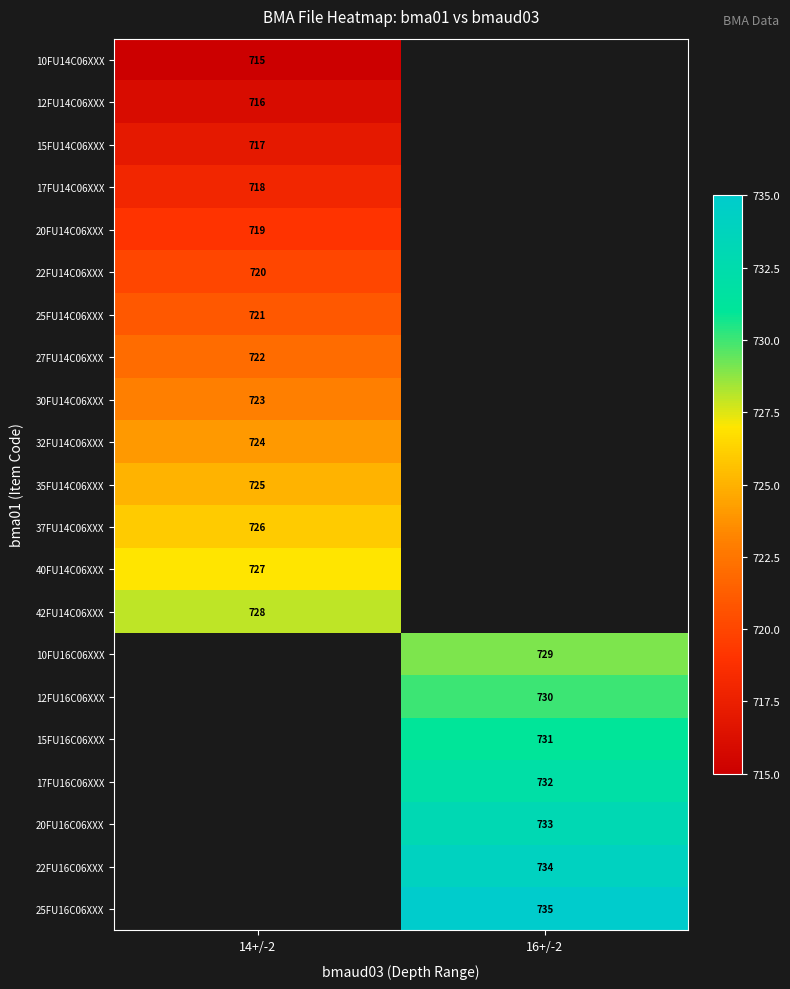

True or false: 40FU14C06XXX has a value of 358 at 14+/-2.

False